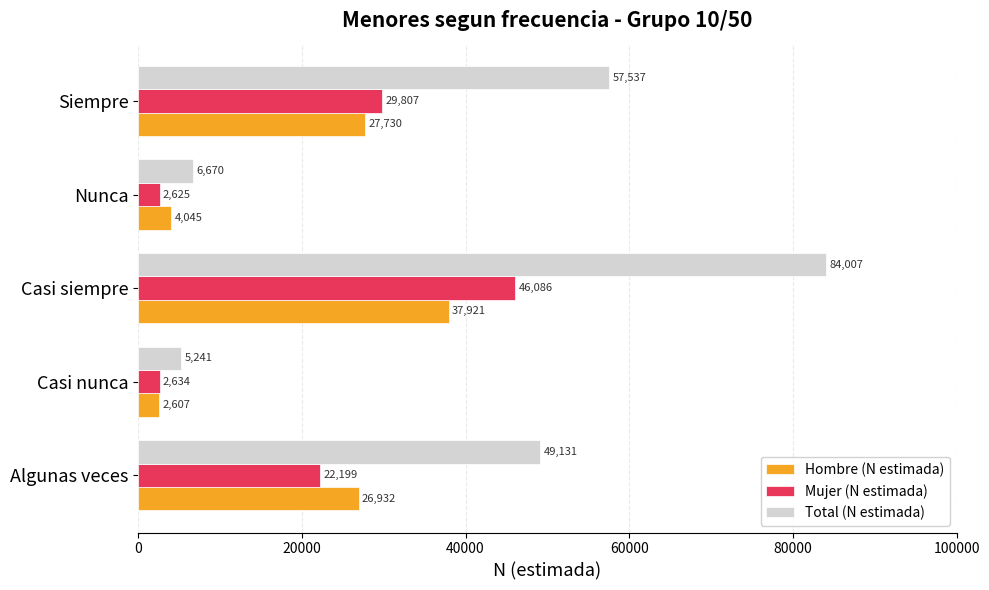

What are all the series names shown in the legend?

Hombre (N estimada), Mujer (N estimada), Total (N estimada)